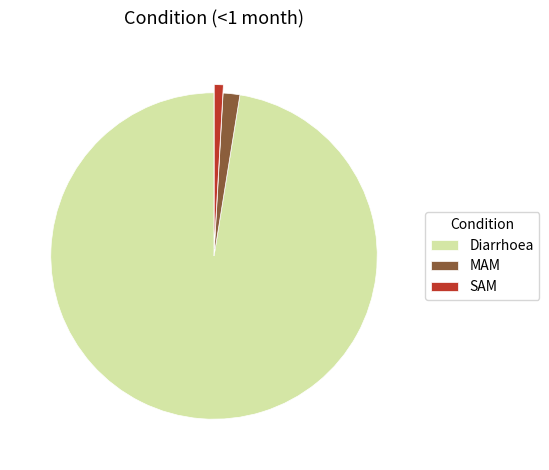

How many slices are in this pie chart?

3